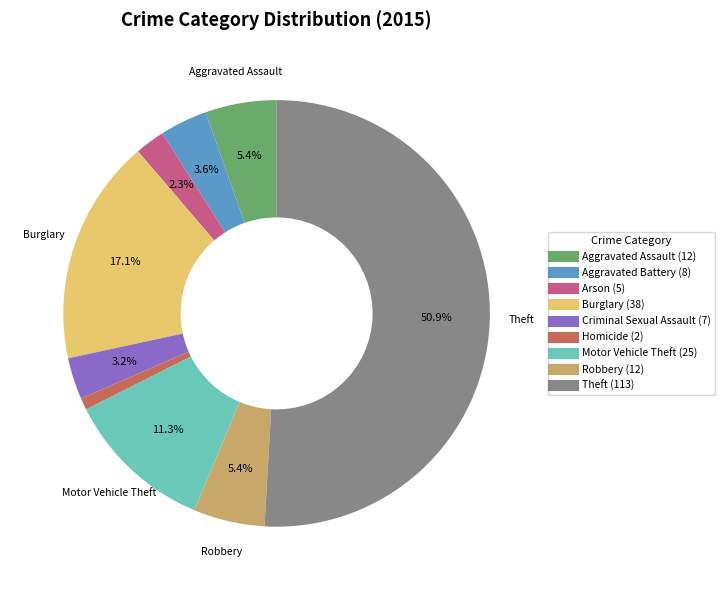

Count the number of slices in the pie.

9